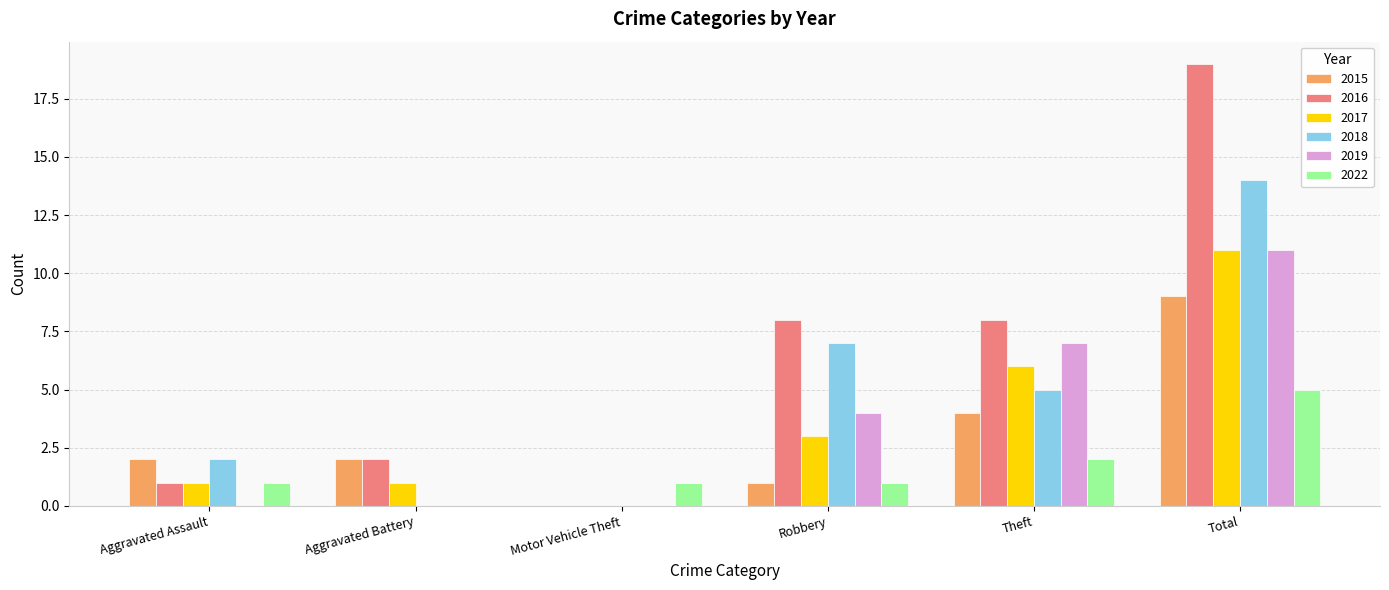

Is it true that 2022 equals 0 at Robbery?

False